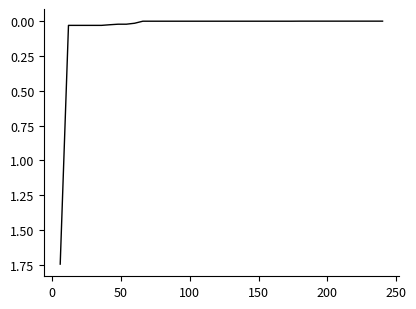

What is the maximum value shown in the chart?

1.7